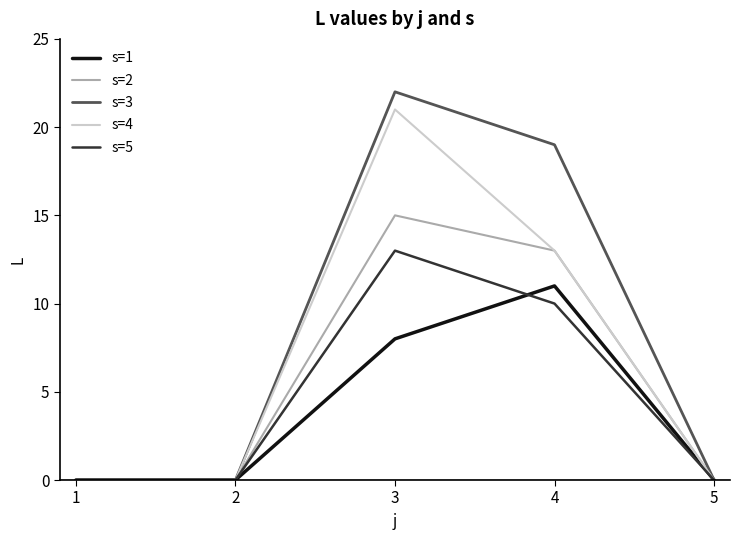

Rank the series by their maximum value, from highest to lowest.

s=3, s=4, s=2, s=5, s=1